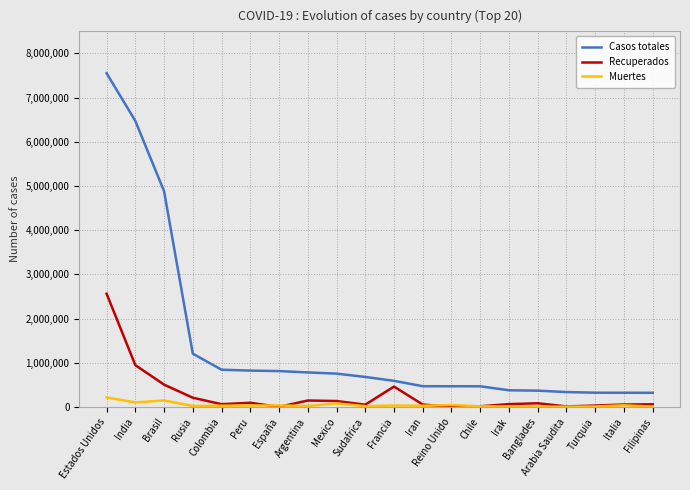

True or false: Casos totales and Recuperados cross at least once.

False